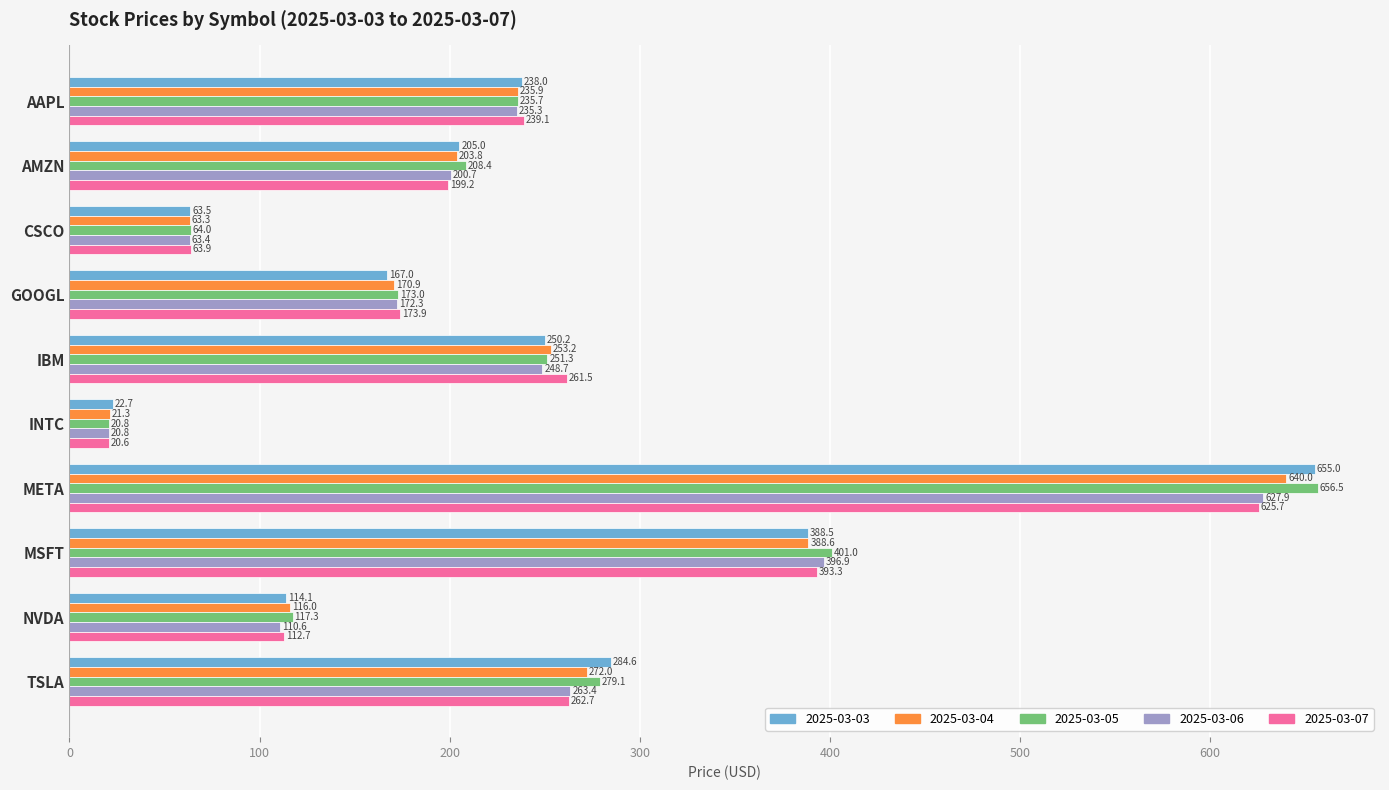

What is the sum of all 2025-03-07 values?

2352.6